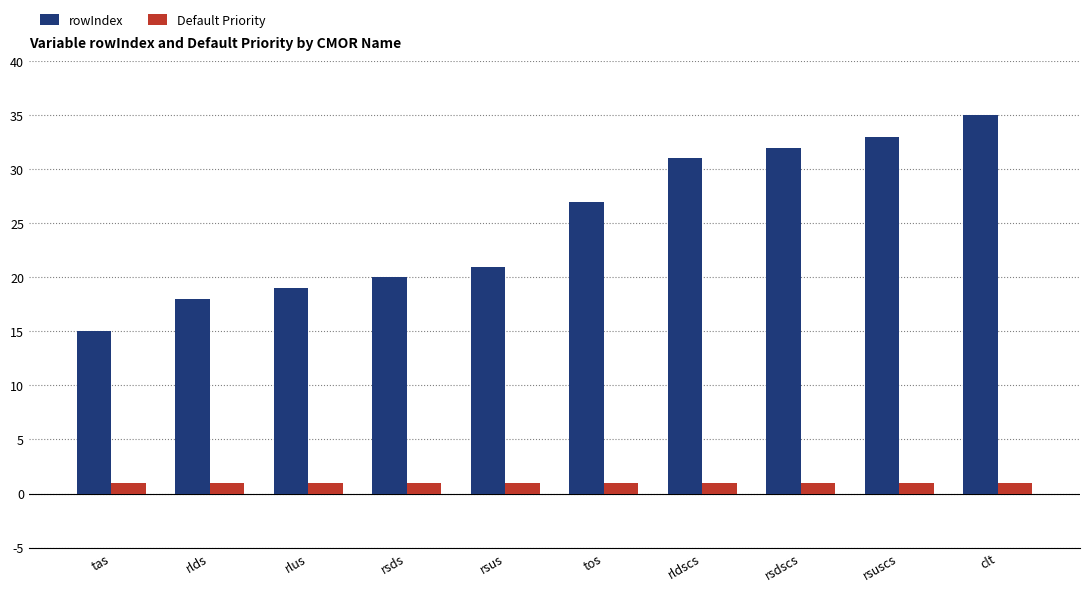

Rank the series by their average value, from lowest to highest.

Default Priority, rowIndex